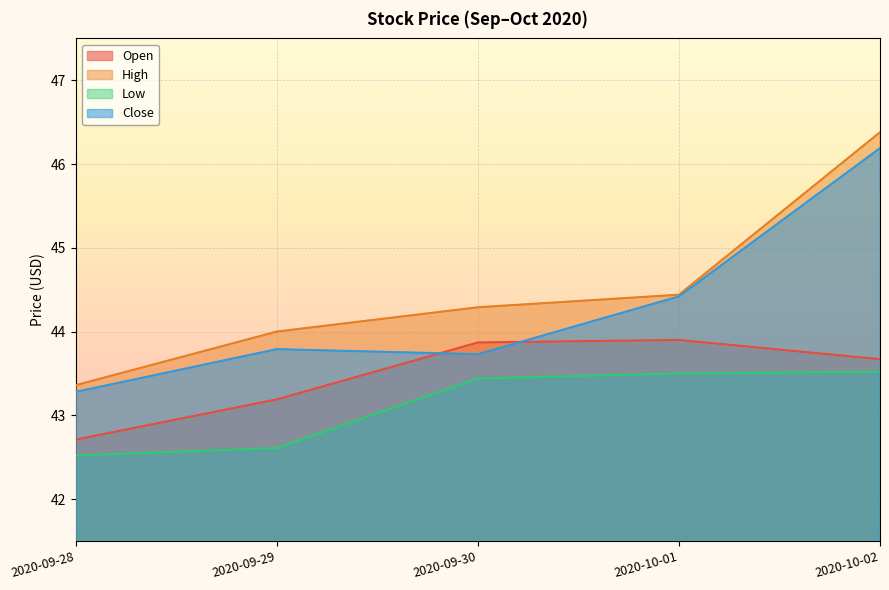

At which category does the chart reach its peak across all series?

2020-10-02